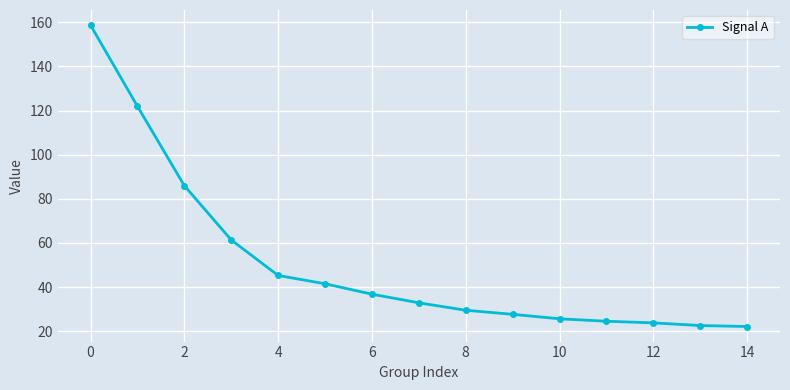

What is the value of the 11th point from the left?

25.7